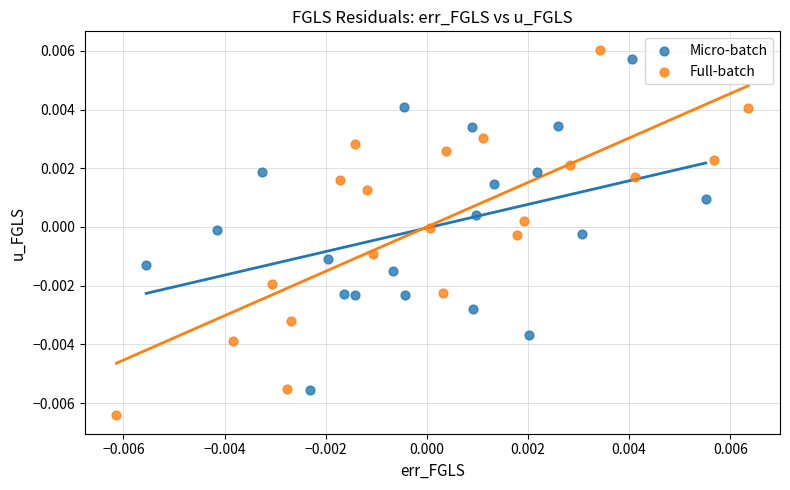

Which series has the largest Y range (max minus min)?

Full-batch